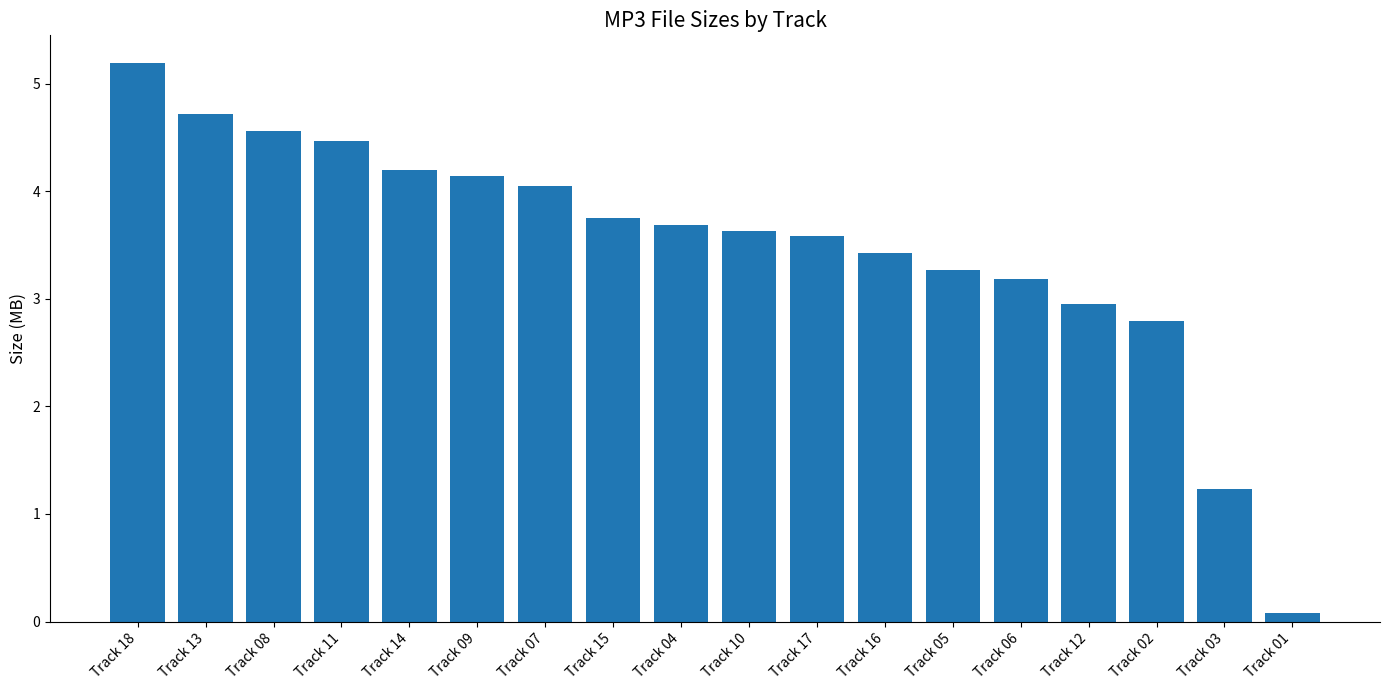

Rank the categories by value from highest to lowest.

Track 18, Track 13, Track 08, Track 11, Track 14, Track 09, Track 07, Track 15, Track 04, Track 10, Track 17, Track 16, Track 05, Track 06, Track 12, Track 02, Track 03, Track 01